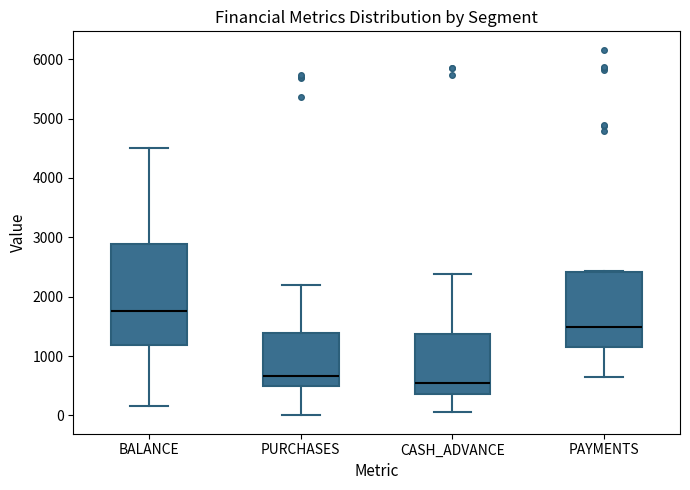

Comparing the boxes themselves (not the whiskers), which one is the tallest?

BALANCE